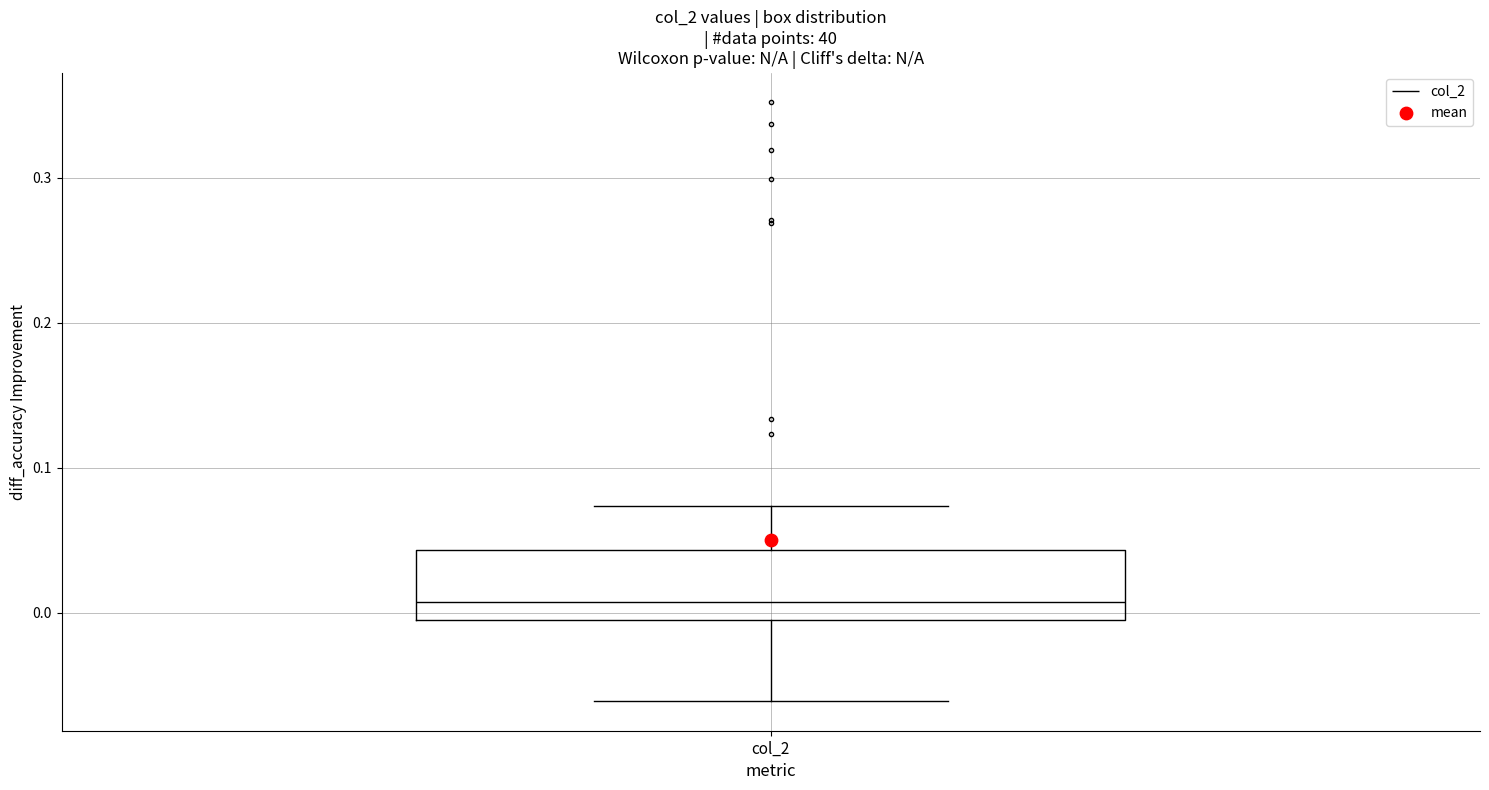

Where is the lower edge of the box for col_2 on the y-axis? The values are not printed on the chart, so give them approximately, as read against the axis.

0.00